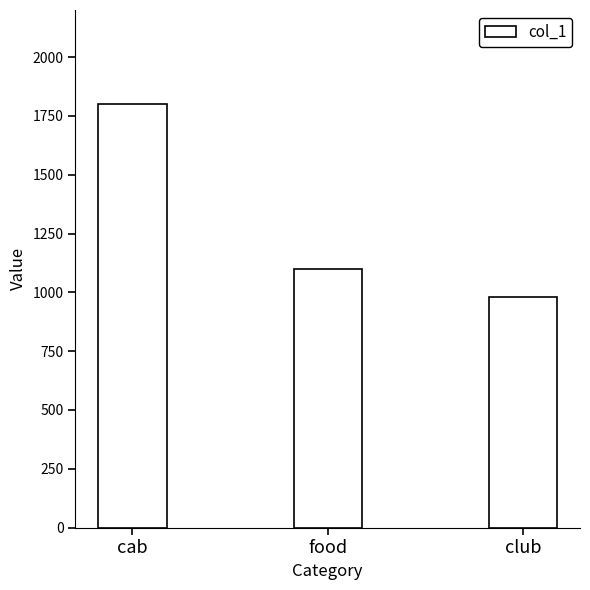

List the labels in order of value, smallest first.

club, food, cab